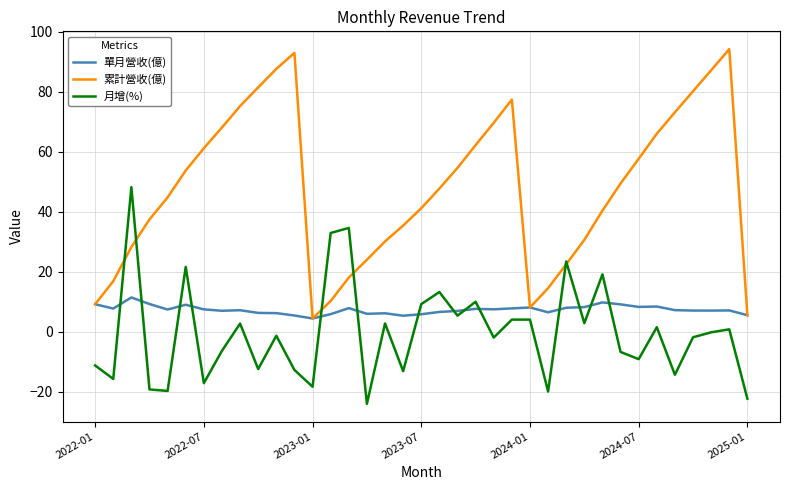

What is the maximum value for 月增(%)?

48.2